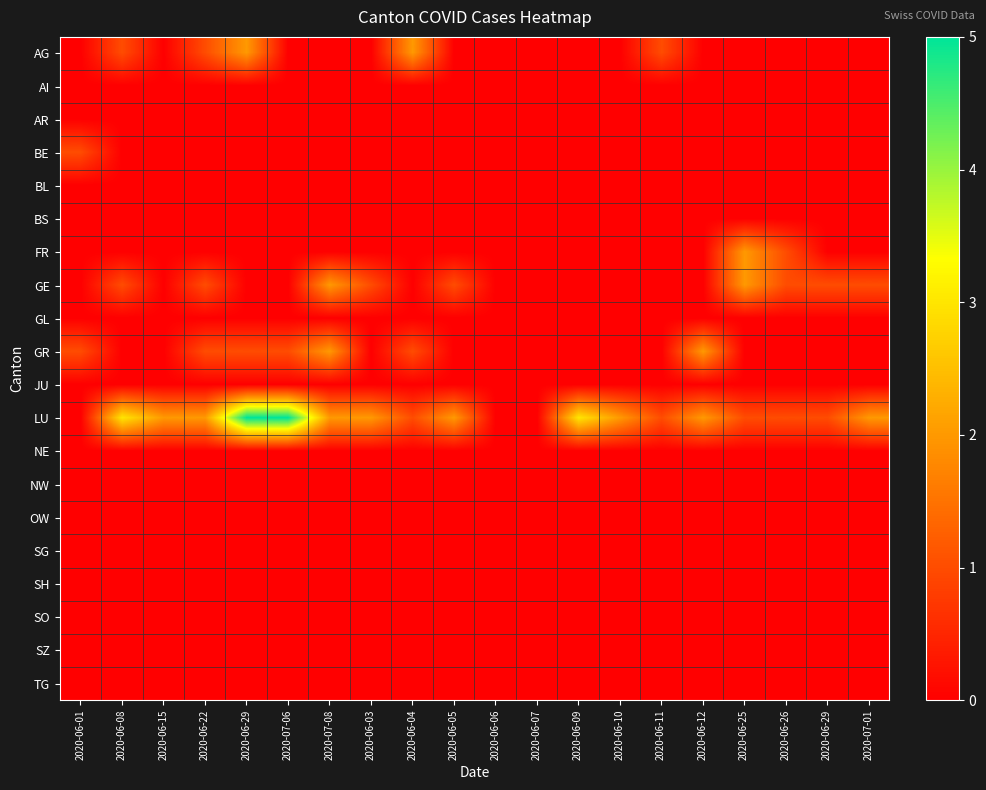

Reading left to right, extract all data points from this chart.

AG: 2020-06-01=0	2020-06-08=1	2020-06-15=0	2020-06-22=1	2020-06-29=2	2020-07-06=0	2020-07-08=0	2020-06-03=0	2020-06-04=2	2020-06-05=0	2020-06-06=0	2020-06-07=0	2020-06-09=0	2020-06-10=0	2020-06-11=1	2020-06-12=0	2020-06-25=0	2020-06-26=0	2020-06-29=0	2020-07-01=0
AI: 2020-06-01=0	2020-06-08=0	2020-06-15=0	2020-06-22=0	2020-06-29=0	2020-07-06=0	2020-07-08=0	2020-06-03=0	2020-06-04=0	2020-06-05=0	2020-06-06=0	2020-06-07=0	2020-06-09=0	2020-06-10=0	2020-06-11=0	2020-06-12=0	2020-06-25=0	2020-06-26=0	2020-06-29=0	2020-07-01=0
AR: 2020-06-01=0	2020-06-08=0	2020-06-15=0	2020-06-22=0	2020-06-29=0	2020-07-06=0	2020-07-08=0	2020-06-03=0	2020-06-04=0	2020-06-05=0	2020-06-06=0	2020-06-07=0	2020-06-09=0	2020-06-10=0	2020-06-11=0	2020-06-12=0	2020-06-25=0	2020-06-26=0	2020-06-29=0	2020-07-01=0
BE: 2020-06-01=1	2020-06-08=0	2020-06-15=0	2020-06-22=0	2020-06-29=0	2020-07-06=0	2020-07-08=0	2020-06-03=0	2020-06-04=0	2020-06-05=0	2020-06-06=0	2020-06-07=0	2020-06-09=0	2020-06-10=0	2020-06-11=0	2020-06-12=0	2020-06-25=0	2020-06-26=0	2020-06-29=0	2020-07-01=0
BL: 2020-06-01=0	2020-06-08=0	2020-06-15=0	2020-06-22=0	2020-06-29=0	2020-07-06=0	2020-07-08=0	2020-06-03=0	2020-06-04=0	2020-06-05=0	2020-06-06=0	2020-06-07=0	2020-06-09=0	2020-06-10=0	2020-06-11=0	2020-06-12=0	2020-06-25=0	2020-06-26=0	2020-06-29=0	2020-07-01=0
BS: 2020-06-01=0	2020-06-08=0	2020-06-15=0	2020-06-22=0	2020-06-29=0	2020-07-06=0	2020-07-08=0	2020-06-03=0	2020-06-04=0	2020-06-05=0	2020-06-06=0	2020-06-07=0	2020-06-09=0	2020-06-10=0	2020-06-11=0	2020-06-12=0	2020-06-25=0	2020-06-26=0	2020-06-29=0	2020-07-01=0
FR: 2020-06-01=0	2020-06-08=0	2020-06-15=0	2020-06-22=0	2020-06-29=0	2020-07-06=0	2020-07-08=0	2020-06-03=0	2020-06-04=0	2020-06-05=0	2020-06-06=0	2020-06-07=0	2020-06-09=0	2020-06-10=0	2020-06-11=0	2020-06-12=0	2020-06-25=2	2020-06-26=1	2020-06-29=0	2020-07-01=0
GE: 2020-06-01=0	2020-06-08=1	2020-06-15=0	2020-06-22=1	2020-06-29=0	2020-07-06=0	2020-07-08=2	2020-06-03=1	2020-06-04=0	2020-06-05=1	2020-06-06=0	2020-06-07=0	2020-06-09=0	2020-06-10=0	2020-06-11=0	2020-06-12=0	2020-06-25=2	2020-06-26=1	2020-06-29=1	2020-07-01=1
GL: 2020-06-01=0	2020-06-08=0	2020-06-15=0	2020-06-22=0	2020-06-29=0	2020-07-06=0	2020-07-08=0	2020-06-03=0	2020-06-04=0	2020-06-05=0	2020-06-06=0	2020-06-07=0	2020-06-09=0	2020-06-10=0	2020-06-11=0	2020-06-12=0	2020-06-25=0	2020-06-26=0	2020-06-29=0	2020-07-01=0
GR: 2020-06-01=1	2020-06-08=0	2020-06-15=0	2020-06-22=1	2020-06-29=1	2020-07-06=1	2020-07-08=2	2020-06-03=0	2020-06-04=1	2020-06-05=0	2020-06-06=0	2020-06-07=0	2020-06-09=0	2020-06-10=0	2020-06-11=0	2020-06-12=2	2020-06-25=0	2020-06-26=0	2020-06-29=0	2020-07-01=0
JU: 2020-06-01=0	2020-06-08=0	2020-06-15=0	2020-06-22=0	2020-06-29=0	2020-07-06=0	2020-07-08=0	2020-06-03=0	2020-06-04=0	2020-06-05=0	2020-06-06=0	2020-06-07=0	2020-06-09=0	2020-06-10=0	2020-06-11=0	2020-06-12=0	2020-06-25=0	2020-06-26=0	2020-06-29=0	2020-07-01=0
LU: 2020-06-01=0	2020-06-08=3	2020-06-15=2	2020-06-22=2	2020-06-29=5	2020-07-06=5	2020-07-08=2	2020-06-03=2	2020-06-04=1	2020-06-05=2	2020-06-06=0	2020-06-07=0	2020-06-09=3	2020-06-10=2	2020-06-11=1	2020-06-12=2	2020-06-25=1	2020-06-26=1	2020-06-29=1	2020-07-01=2
NE: 2020-06-01=0	2020-06-08=0	2020-06-15=0	2020-06-22=0	2020-06-29=0	2020-07-06=0	2020-07-08=0	2020-06-03=0	2020-06-04=0	2020-06-05=0	2020-06-06=0	2020-06-07=0	2020-06-09=0	2020-06-10=0	2020-06-11=0	2020-06-12=0	2020-06-25=0	2020-06-26=0	2020-06-29=0	2020-07-01=0
NW: 2020-06-01=0	2020-06-08=0	2020-06-15=0	2020-06-22=0	2020-06-29=0	2020-07-06=0	2020-07-08=0	2020-06-03=0	2020-06-04=0	2020-06-05=0	2020-06-06=0	2020-06-07=0	2020-06-09=0	2020-06-10=0	2020-06-11=0	2020-06-12=0	2020-06-25=0	2020-06-26=0	2020-06-29=0	2020-07-01=0
OW: 2020-06-01=0	2020-06-08=0	2020-06-15=0	2020-06-22=0	2020-06-29=0	2020-07-06=0	2020-07-08=0	2020-06-03=0	2020-06-04=0	2020-06-05=0	2020-06-06=0	2020-06-07=0	2020-06-09=0	2020-06-10=0	2020-06-11=0	2020-06-12=0	2020-06-25=0	2020-06-26=0	2020-06-29=0	2020-07-01=0
SG: 2020-06-01=0	2020-06-08=0	2020-06-15=0	2020-06-22=0	2020-06-29=0	2020-07-06=0	2020-07-08=0	2020-06-03=0	2020-06-04=0	2020-06-05=0	2020-06-06=0	2020-06-07=0	2020-06-09=0	2020-06-10=0	2020-06-11=0	2020-06-12=0	2020-06-25=0	2020-06-26=0	2020-06-29=0	2020-07-01=0
SH: 2020-06-01=0	2020-06-08=0	2020-06-15=0	2020-06-22=0	2020-06-29=0	2020-07-06=0	2020-07-08=0	2020-06-03=0	2020-06-04=0	2020-06-05=0	2020-06-06=0	2020-06-07=0	2020-06-09=0	2020-06-10=0	2020-06-11=0	2020-06-12=0	2020-06-25=0	2020-06-26=0	2020-06-29=0	2020-07-01=0
SO: 2020-06-01=0	2020-06-08=0	2020-06-15=0	2020-06-22=0	2020-06-29=0	2020-07-06=0	2020-07-08=0	2020-06-03=0	2020-06-04=0	2020-06-05=0	2020-06-06=0	2020-06-07=0	2020-06-09=0	2020-06-10=0	2020-06-11=0	2020-06-12=0	2020-06-25=0	2020-06-26=0	2020-06-29=0	2020-07-01=0
SZ: 2020-06-01=0	2020-06-08=0	2020-06-15=0	2020-06-22=0	2020-06-29=0	2020-07-06=0	2020-07-08=0	2020-06-03=0	2020-06-04=0	2020-06-05=0	2020-06-06=0	2020-06-07=0	2020-06-09=0	2020-06-10=0	2020-06-11=0	2020-06-12=0	2020-06-25=0	2020-06-26=0	2020-06-29=0	2020-07-01=0
TG: 2020-06-01=0	2020-06-08=0	2020-06-15=0	2020-06-22=0	2020-06-29=0	2020-07-06=0	2020-07-08=0	2020-06-03=0	2020-06-04=0	2020-06-05=0	2020-06-06=0	2020-06-07=0	2020-06-09=0	2020-06-10=0	2020-06-11=0	2020-06-12=0	2020-06-25=0	2020-06-26=0	2020-06-29=0	2020-07-01=0